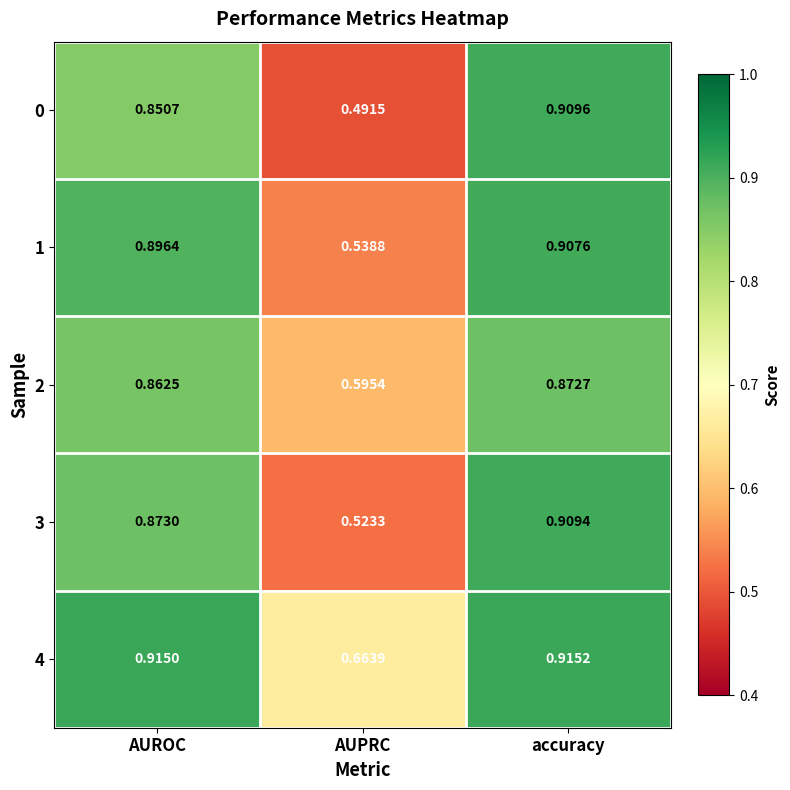

At how many categories does at least one series exceed 0?

3